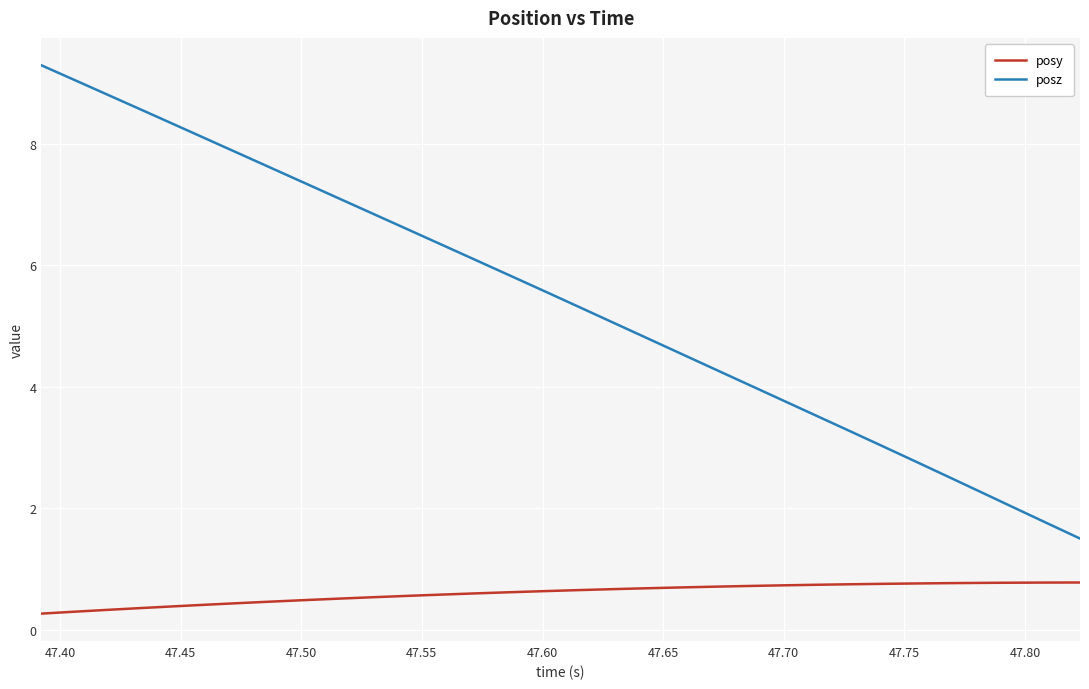

Which series has the largest total across all categories?

posz